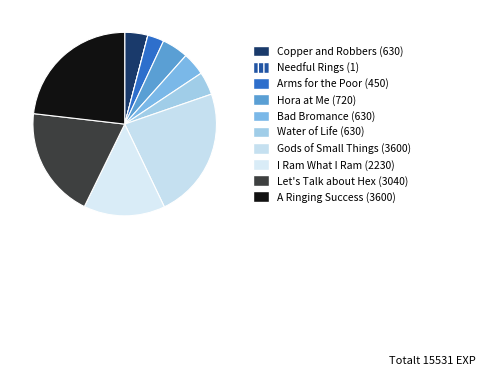

To the nearest percent, what portion does Bad Bromance (630) represent?

4%